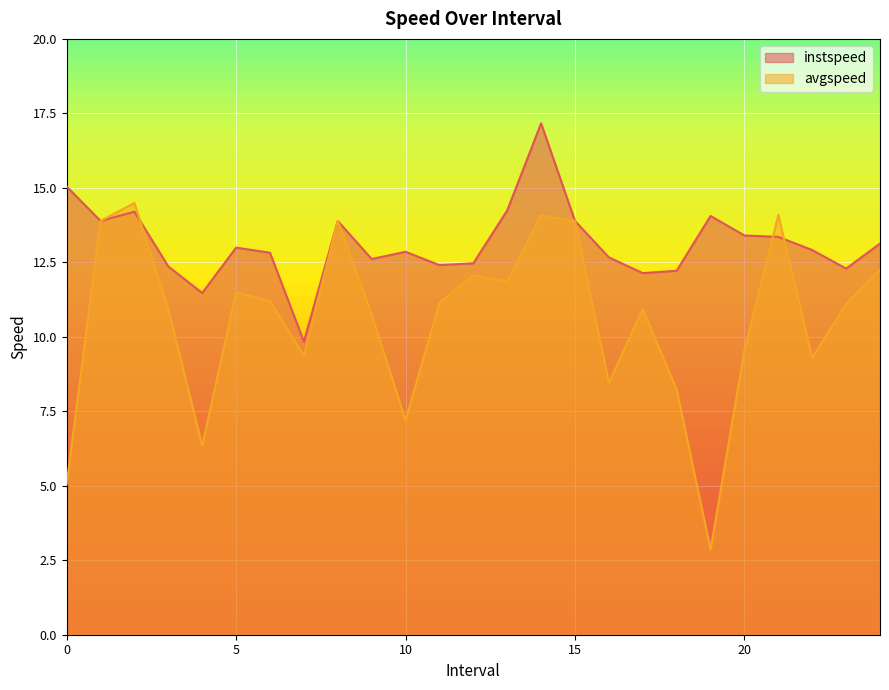

How many lines are shown in the chart?

2